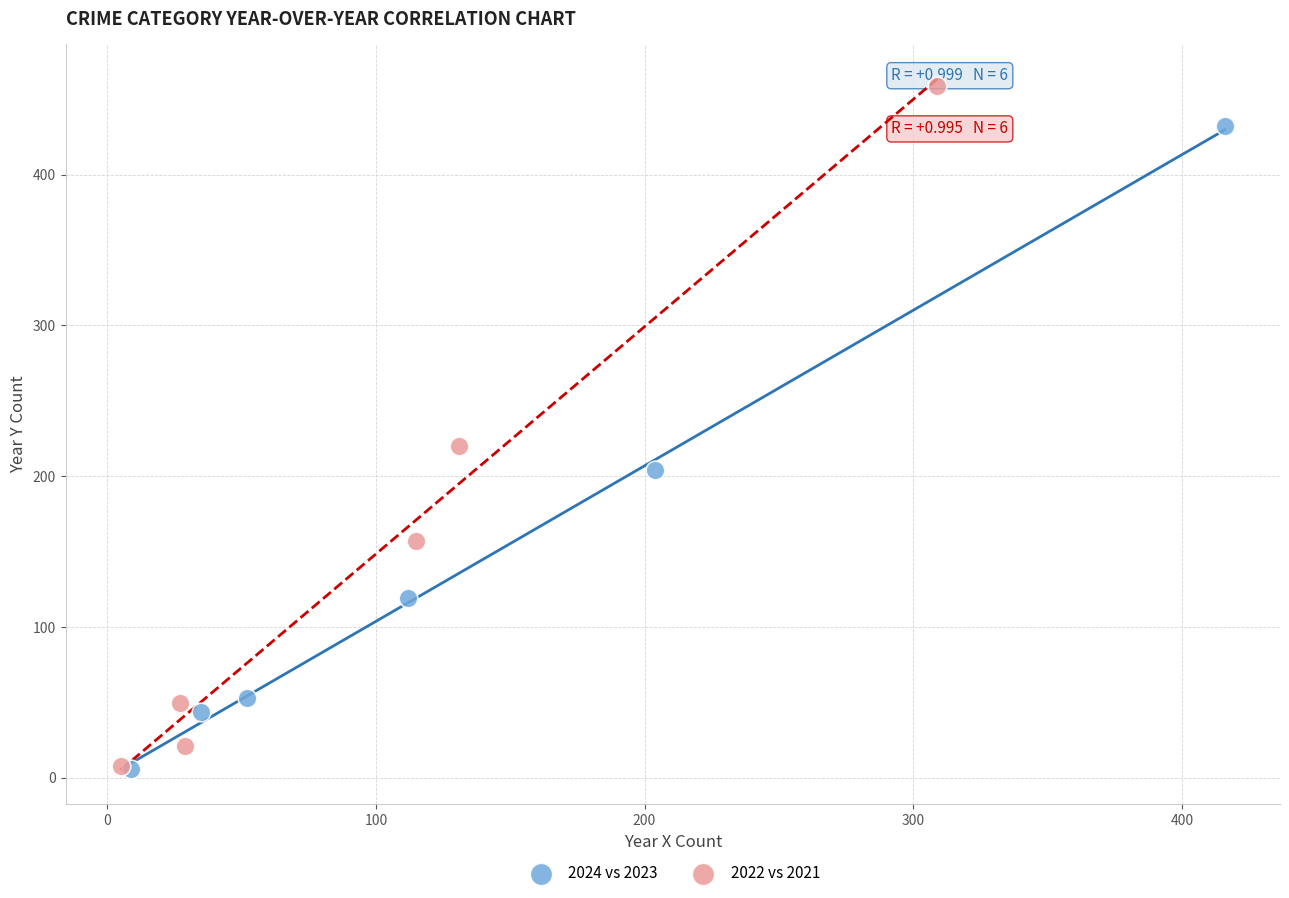

Which series has the widest spread of Y values?

2022 vs 2021